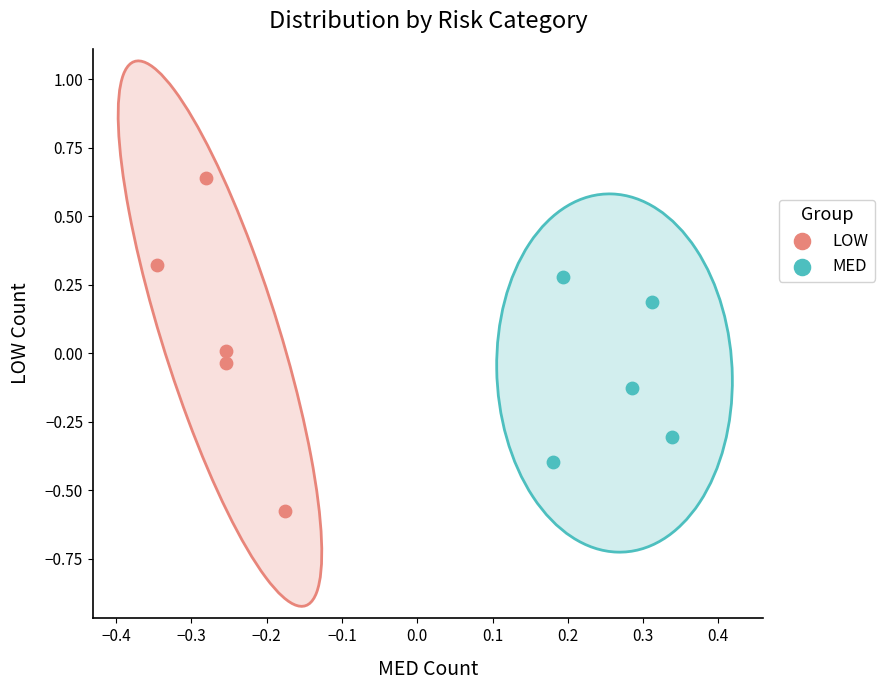

Which series reaches the maximum Y coordinate?

LOW